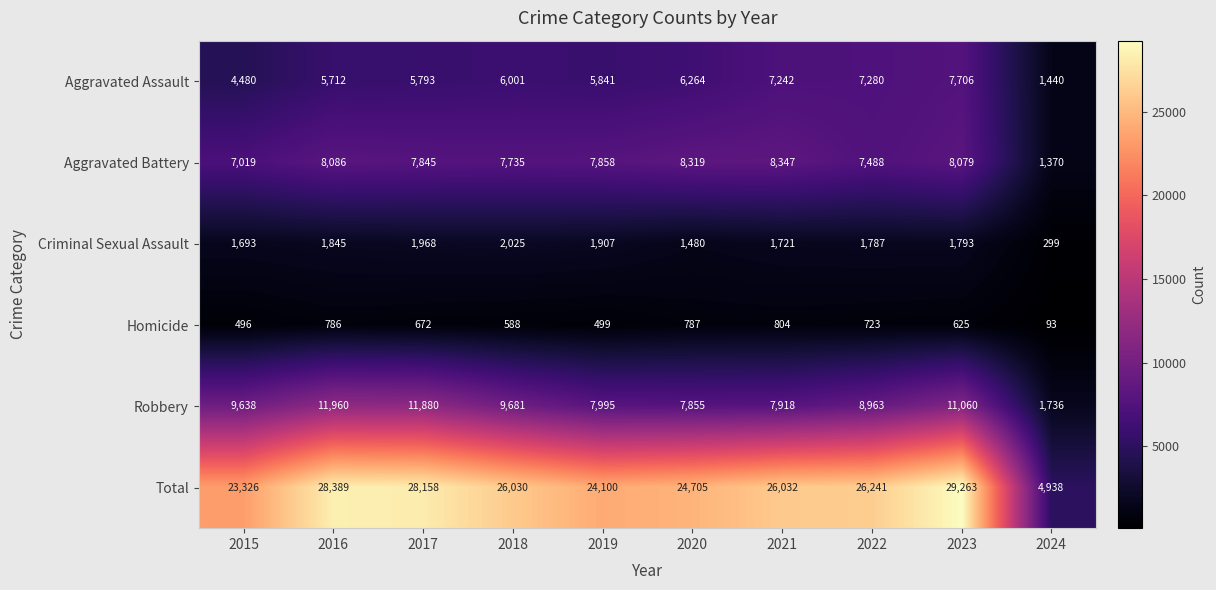

True or false: Robbery has a value of 16299 at 2018.

False